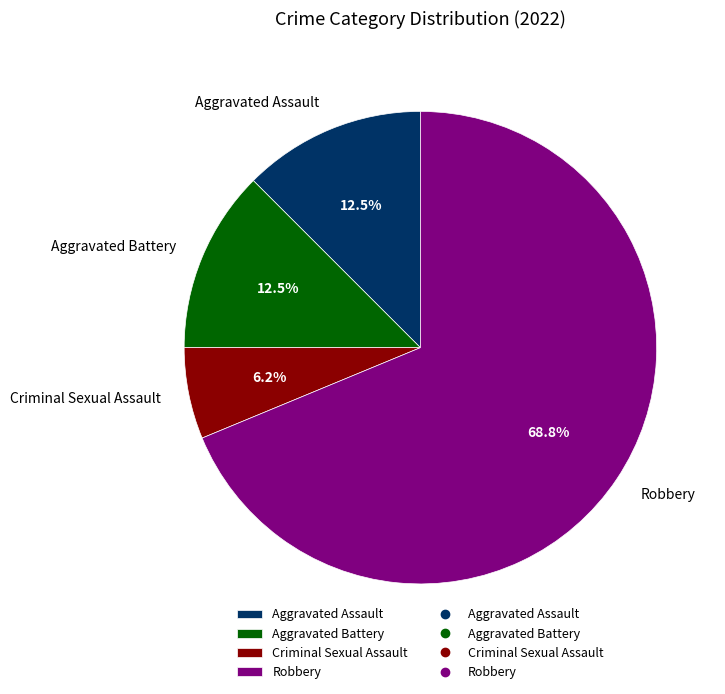

Does Criminal Sexual Assault represent more than half of the total?

No